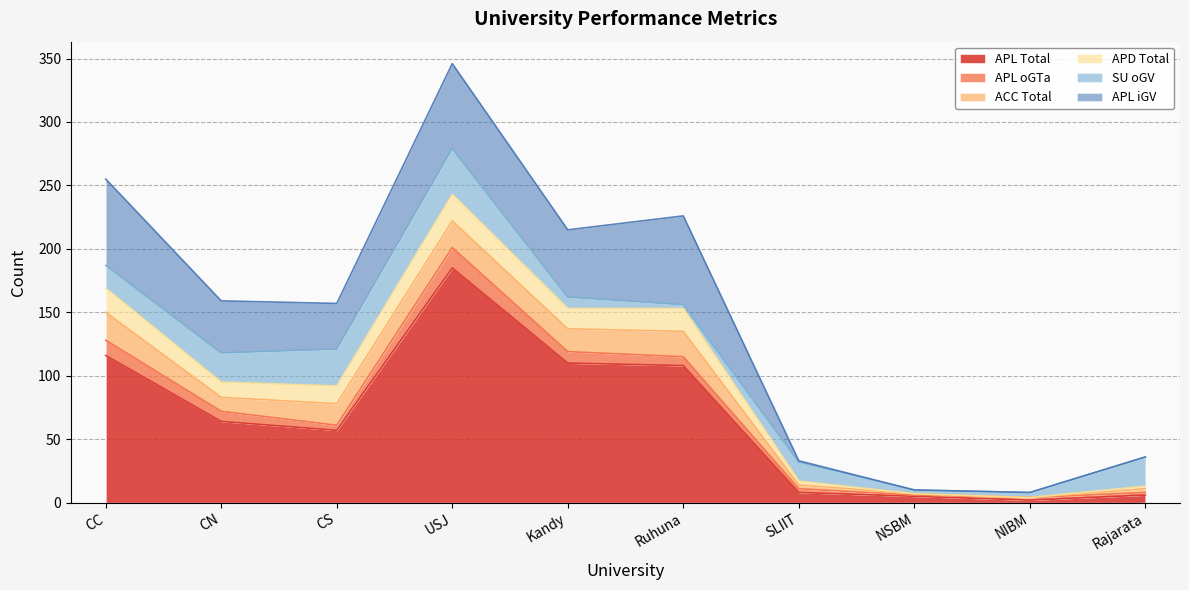

Which series has the largest total across all categories?

APL Total